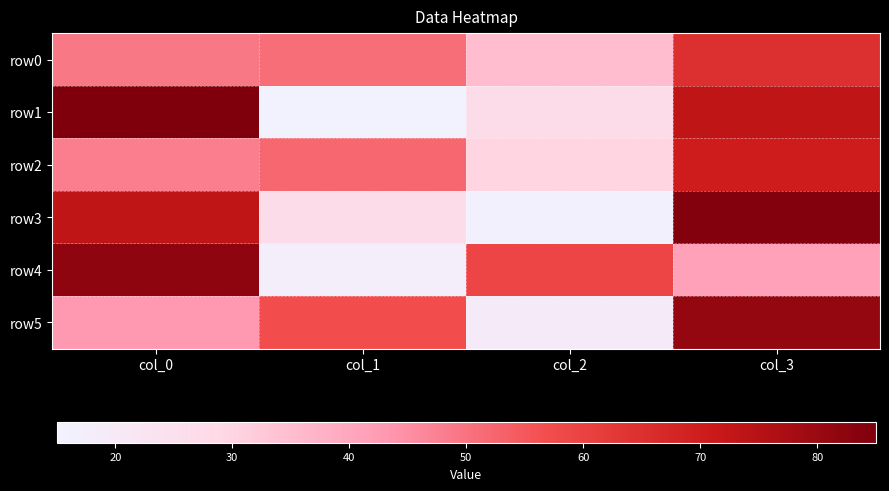

Reading left to right, what are all the values shown in this chart?

row0: col_0=49	col_1=51	col_2=35	col_3=65
row1: col_0=85	col_1=15	col_2=27	col_3=73
row2: col_0=48	col_1=52	col_2=30	col_3=70
row3: col_0=73	col_1=27	col_2=16	col_3=84
row4: col_0=82	col_1=18	col_2=59	col_3=41
row5: col_0=43	col_1=57	col_2=19	col_3=81